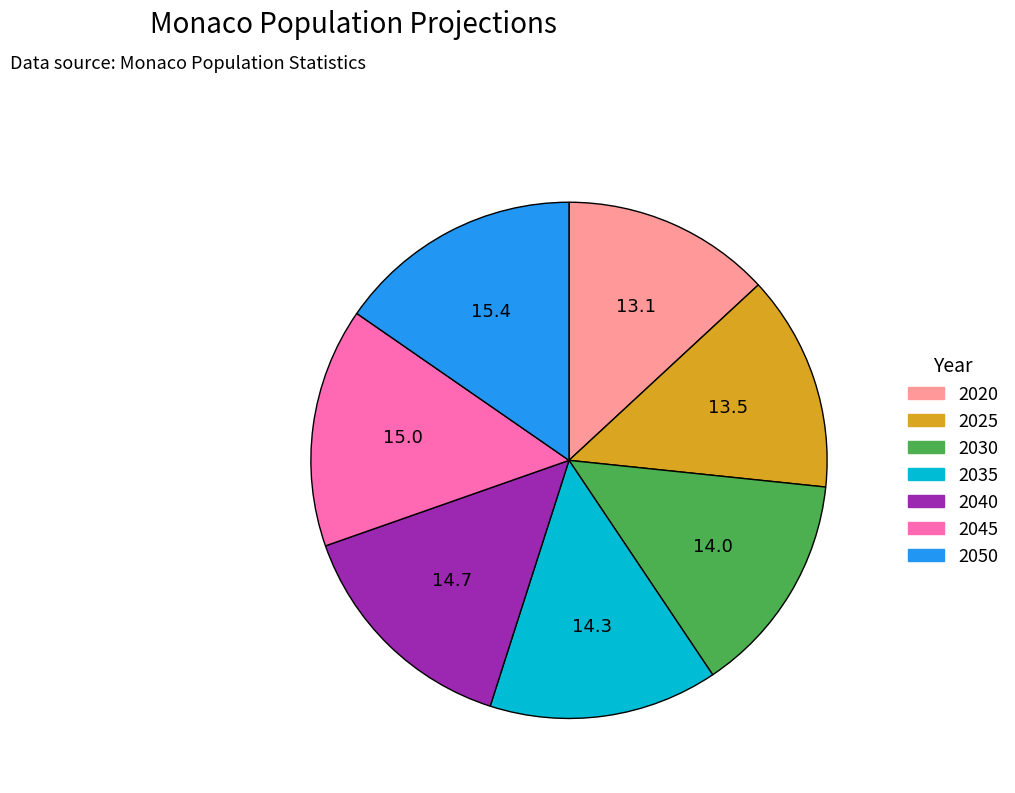

Combined, do 2035 and 2050 account for over 50%?

No